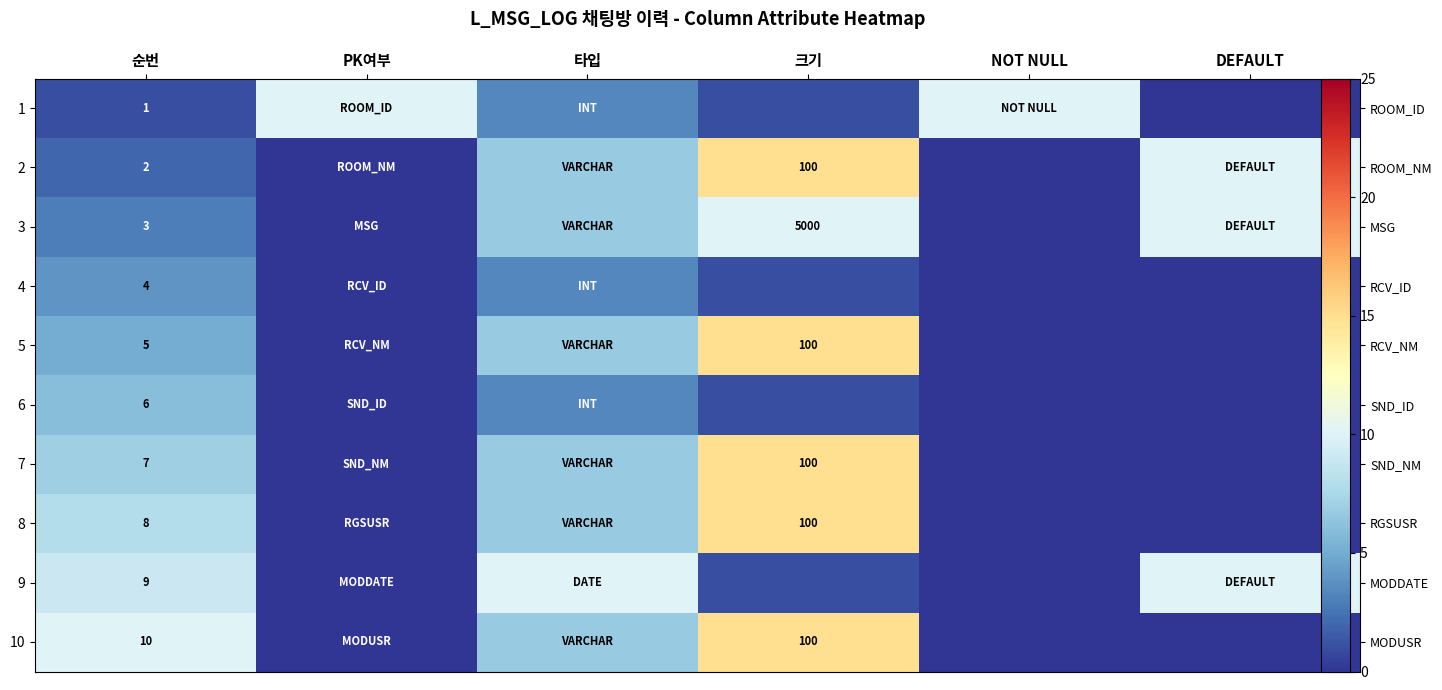

How many positive values does the 9 series have?

4